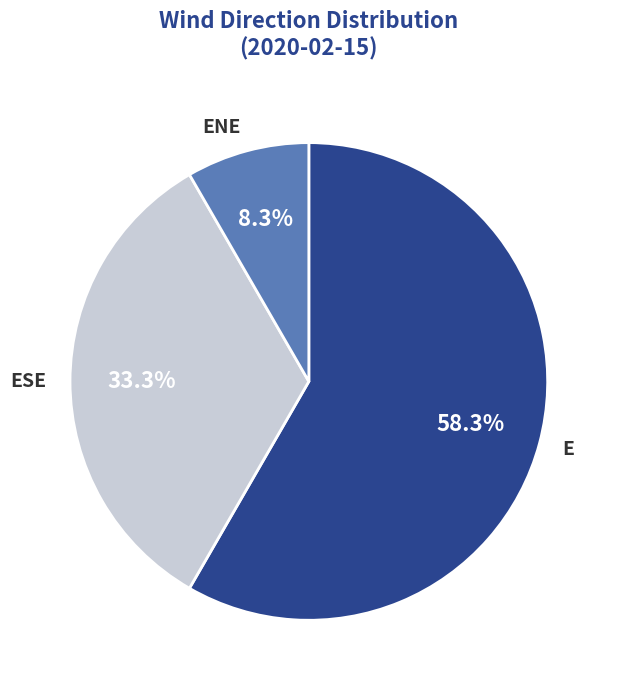

What is the largest slice in the pie chart?

E